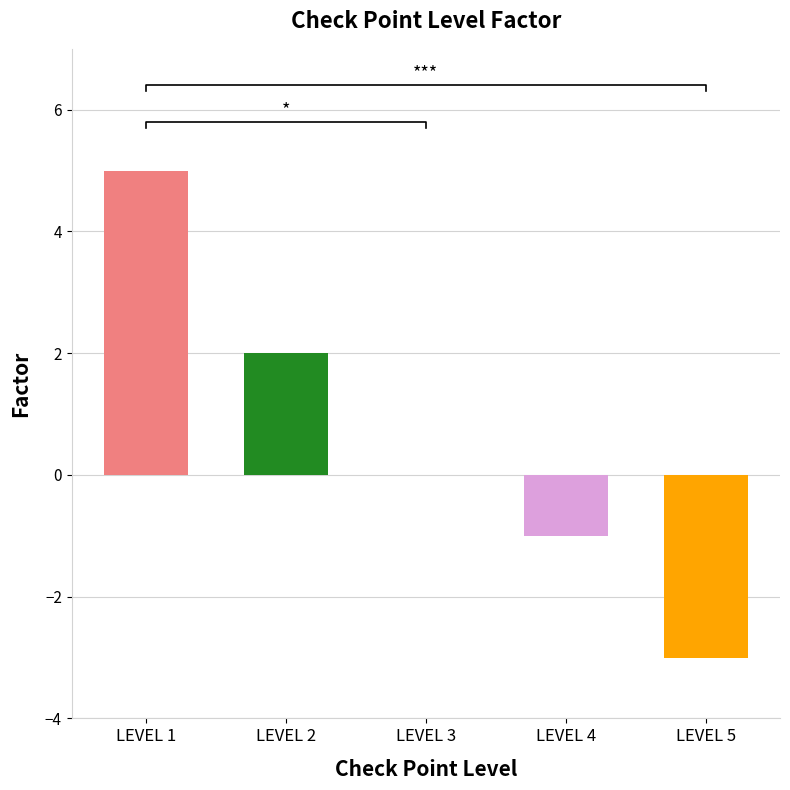

What is the difference between the maximum and minimum values?

8